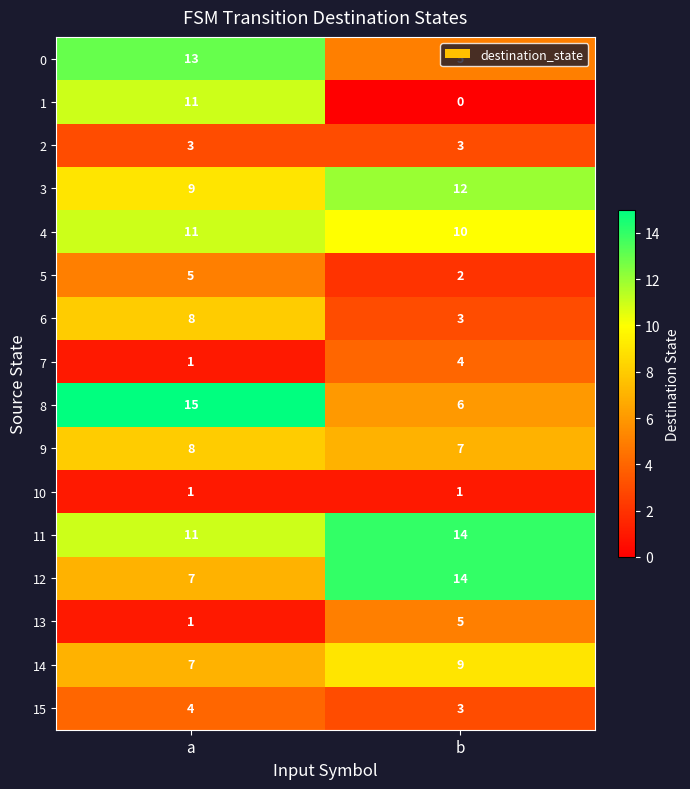

What is the approximate value of 4 at a?

11